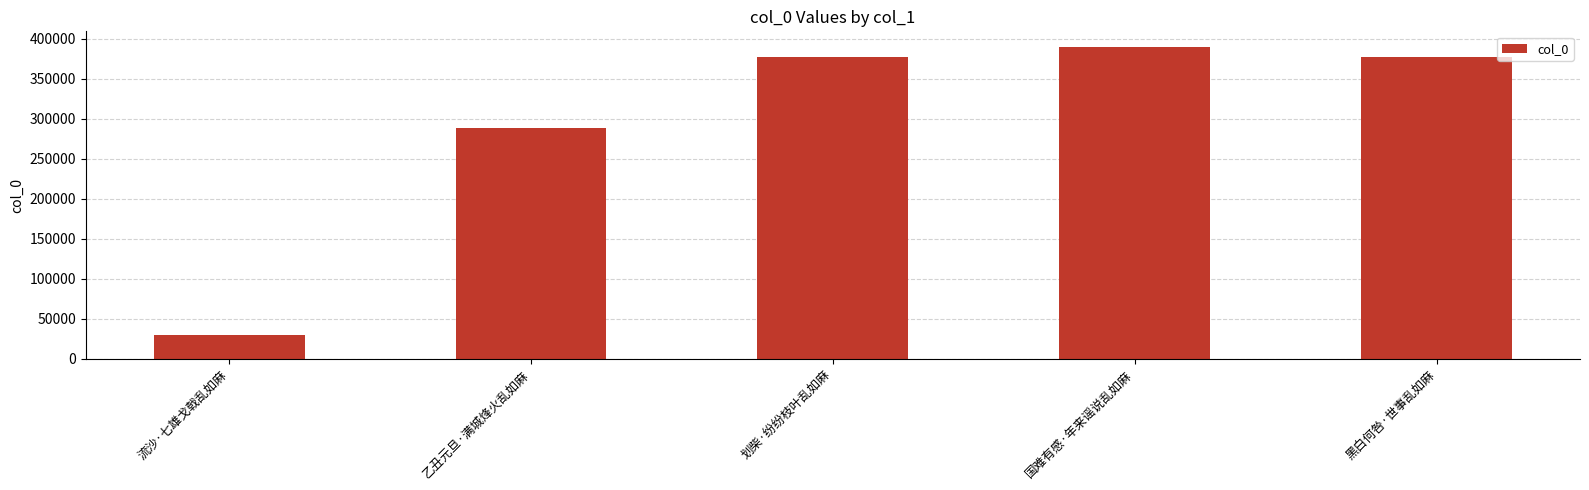

Approximately how many times larger is the value at 黑白何咎·世事乱如麻 compared to 乙丑元旦·满城烽火乱如麻?

1.3